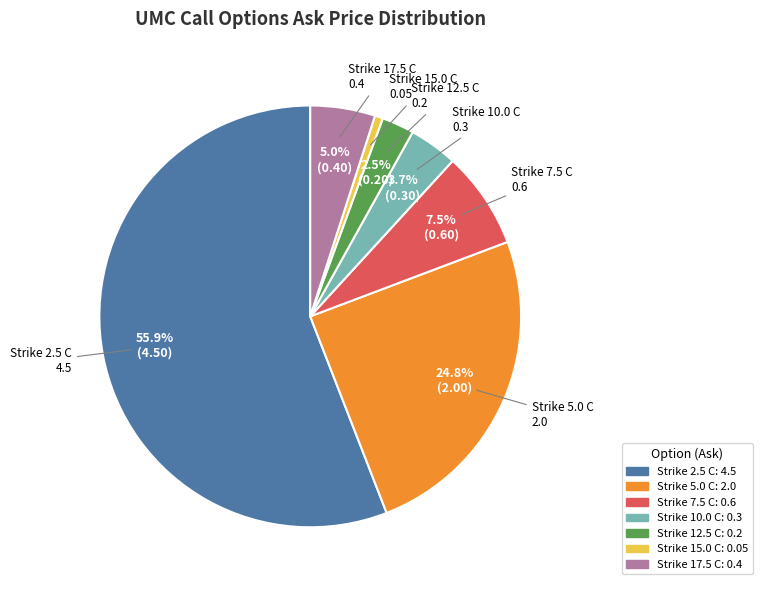

Is there a majority slice in this chart?

Yes